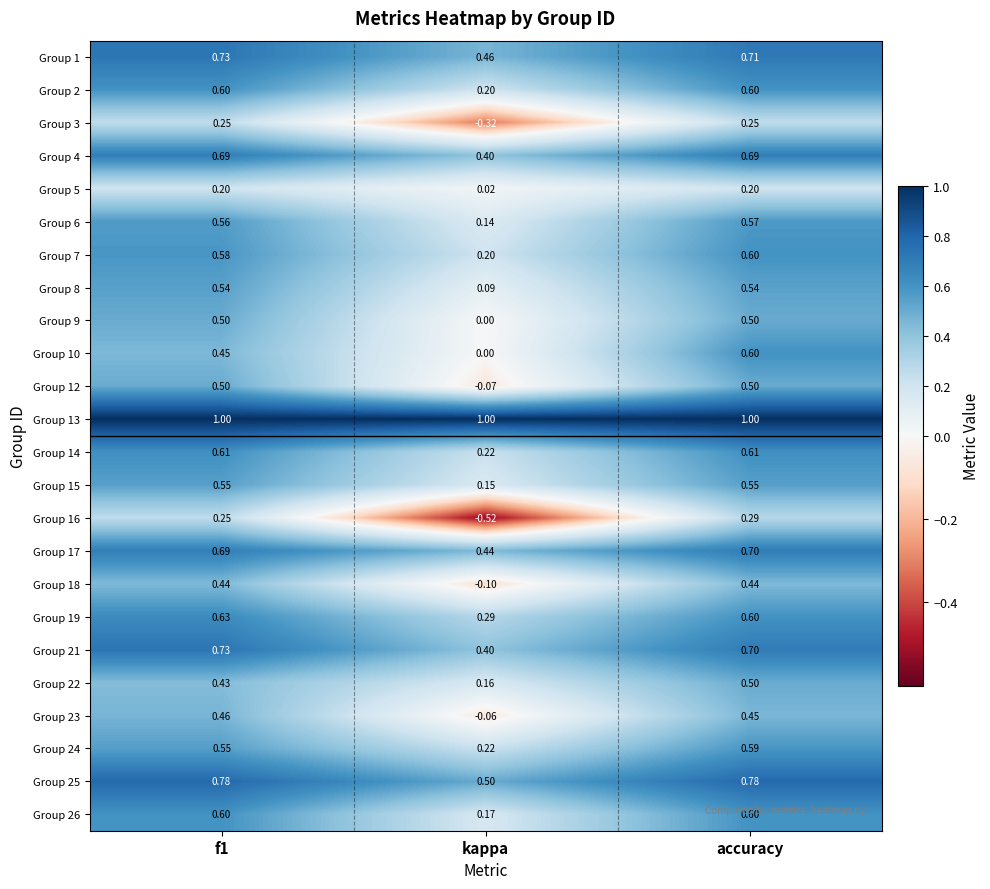

At which label does Group 1 reach its minimum?

kappa